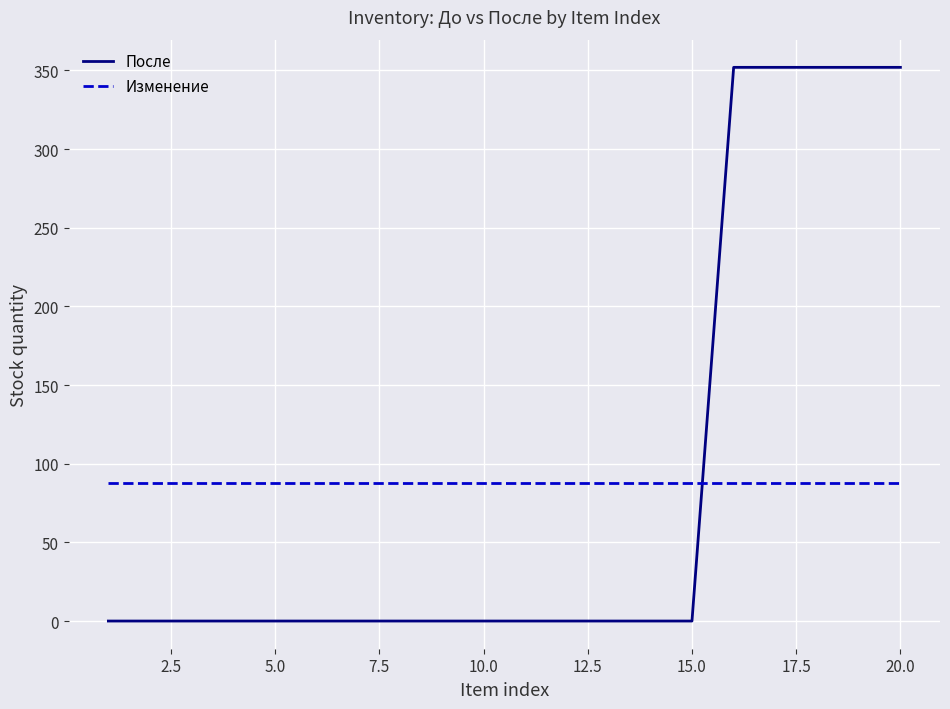

What is the difference between the maximum and minimum values in the После series?

352